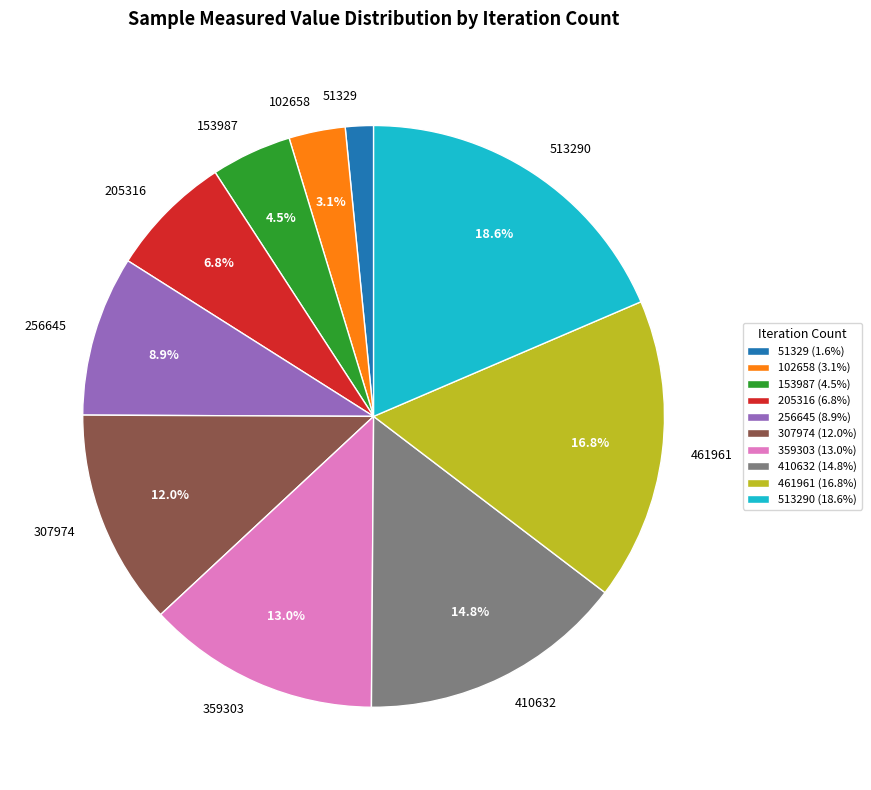

Is 359303 the majority of the pie?

No